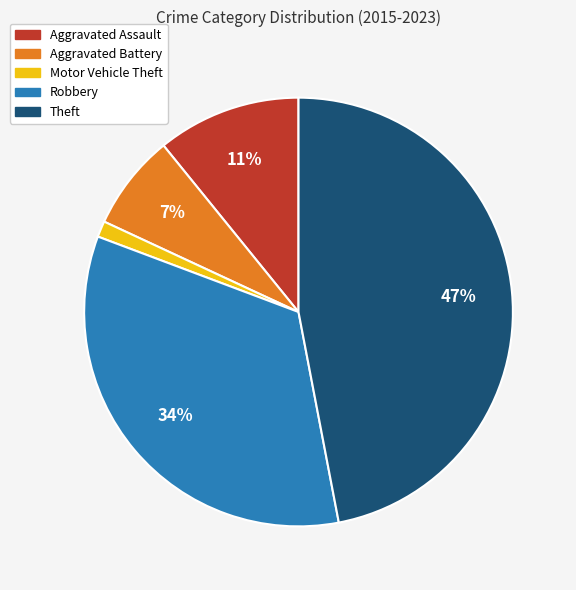

The Robbery slice represents 34% of the pie. True or false?

True